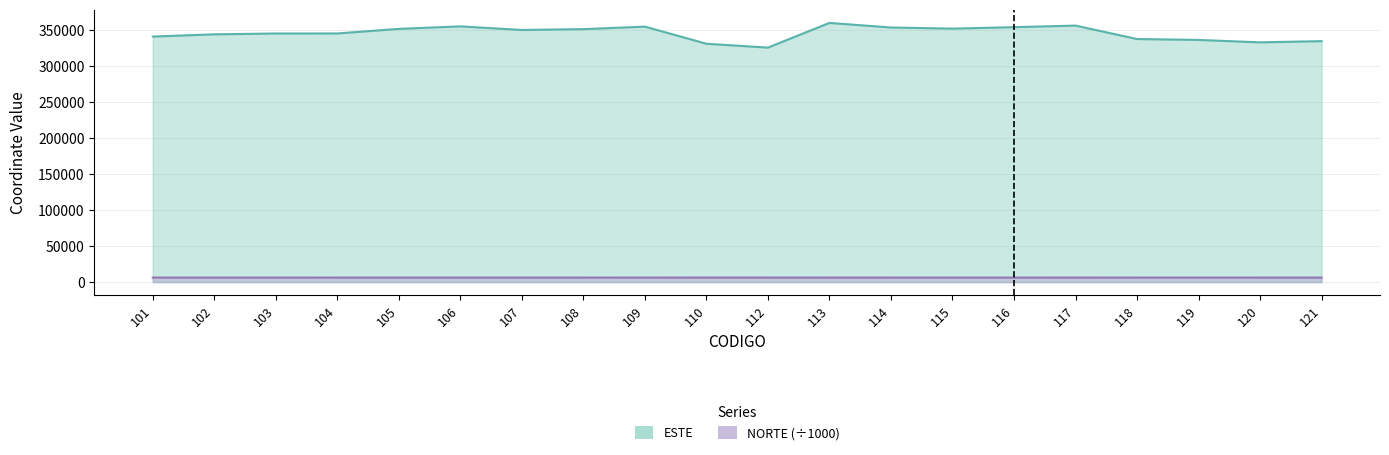

True or false: NORTE has more than 0 interior local peaks.

True